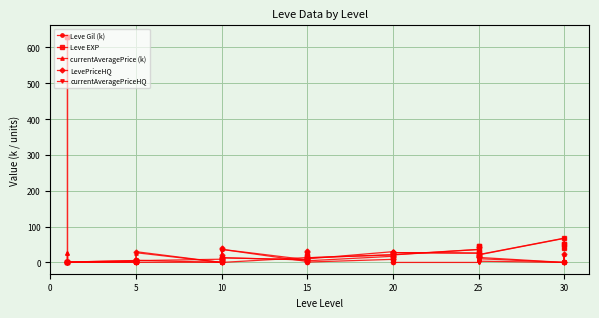

What is the label of the 39th point from the left?

30